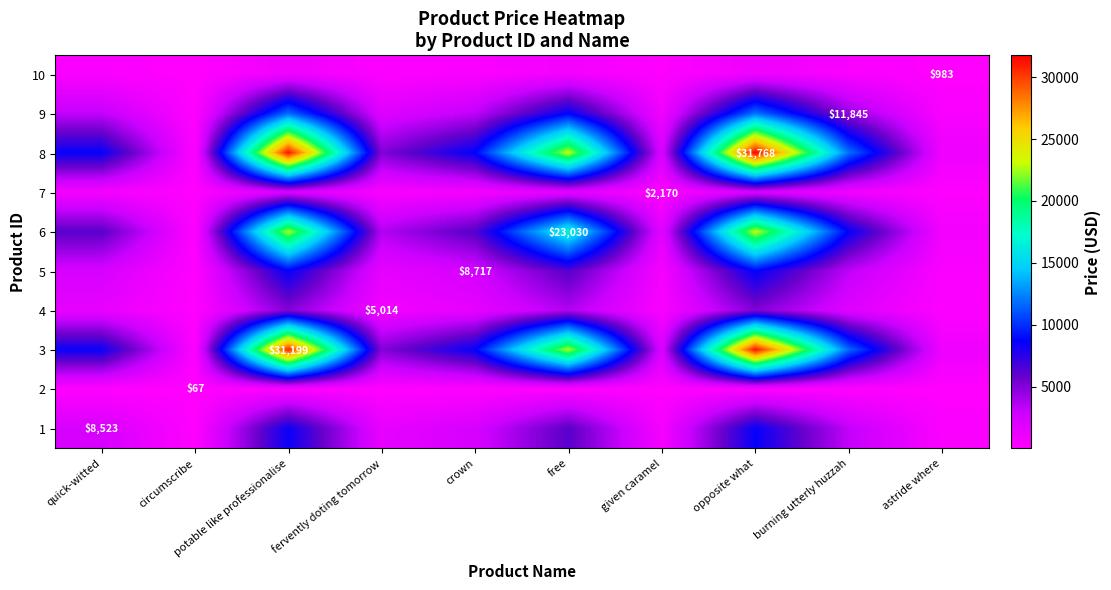

How many data points does each series have?

10